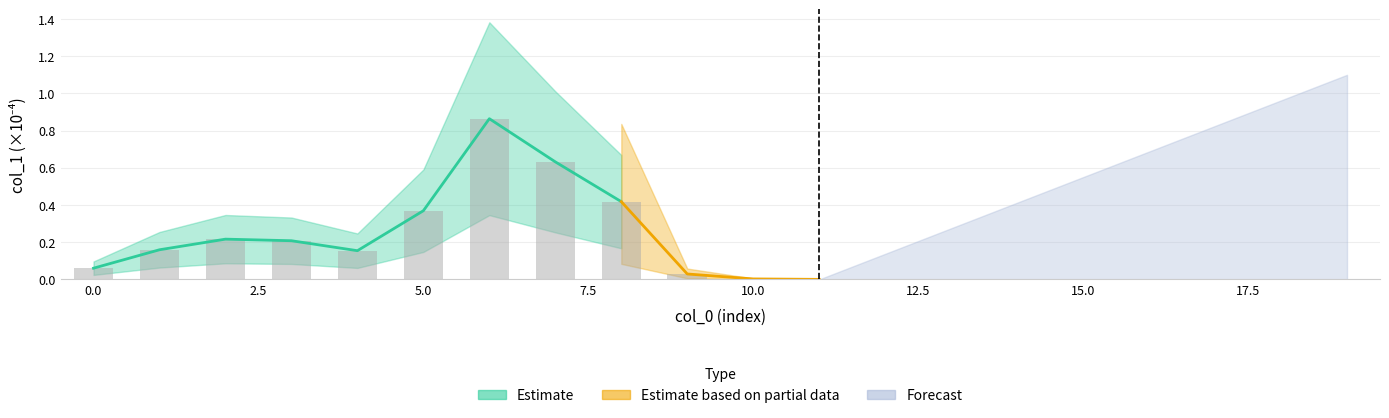

What is the value of the 3rd bar from the left?

0.2